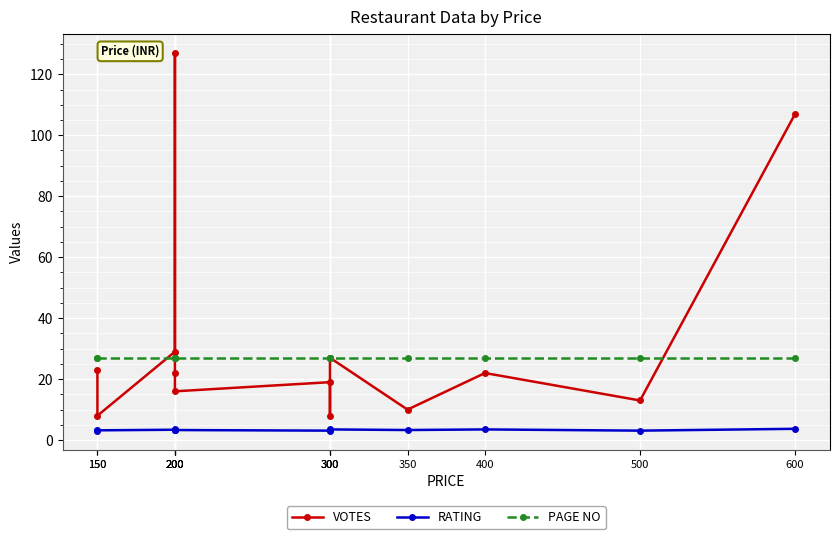

Is the value of VOTES at 150 greater than the value of RATING at 150?

Yes